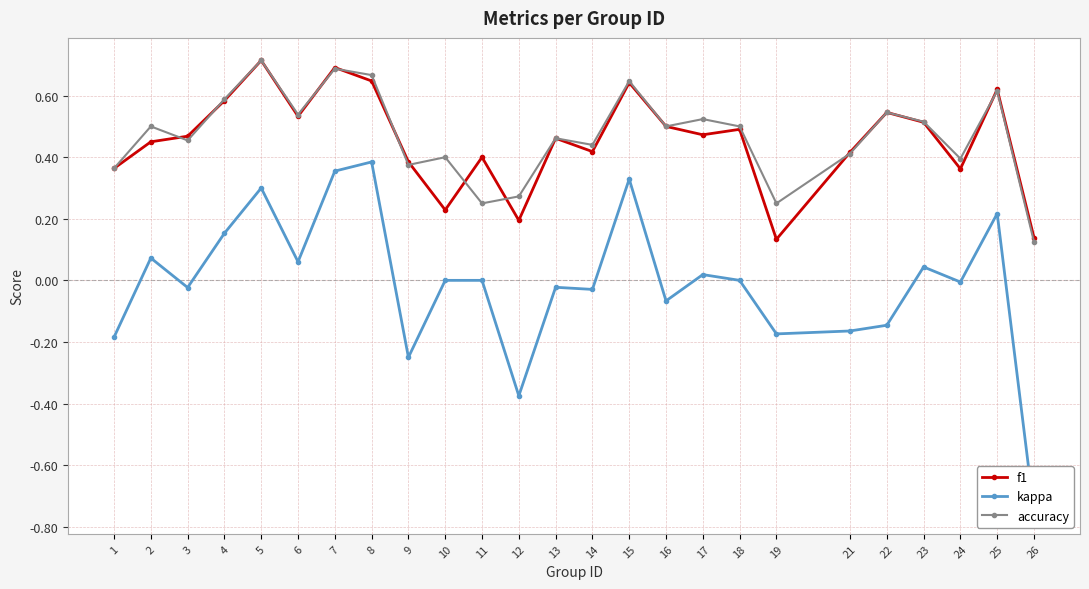

Which series changed the most between 1 and 4?

kappa